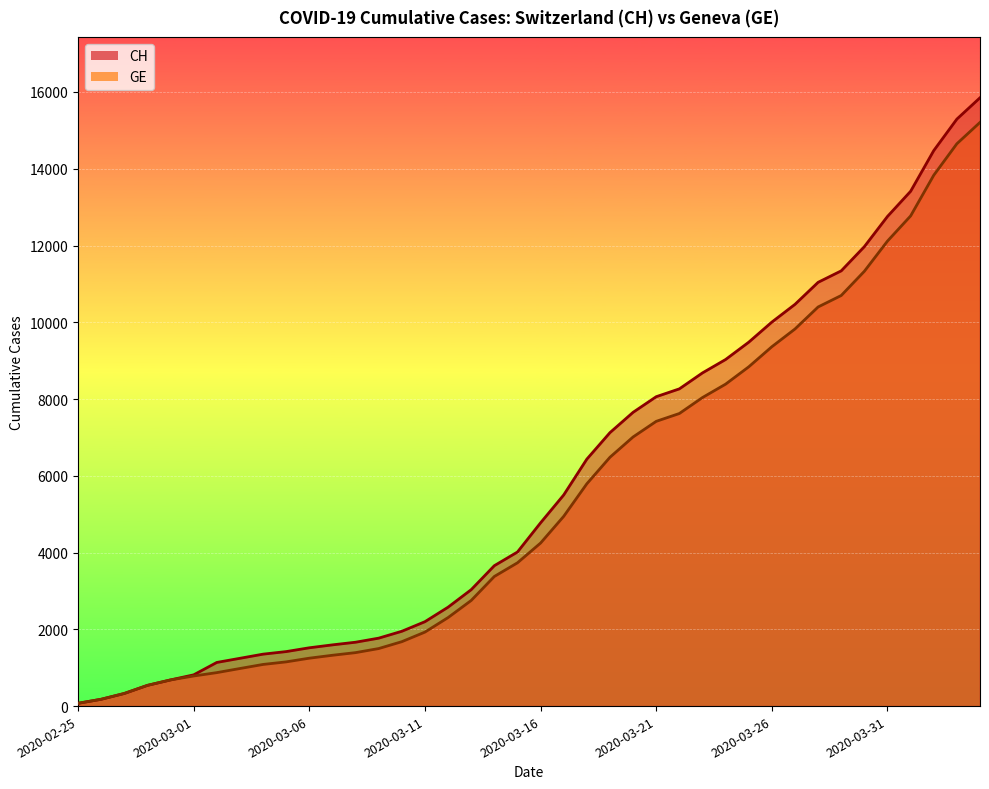

What are all the series names shown in the legend?

CH, GE